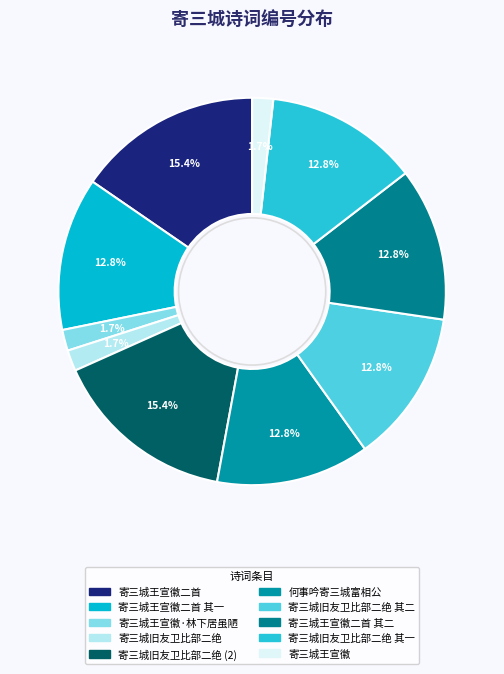

To the nearest percent, what is the difference between the largest and smallest slice percentages?

14%